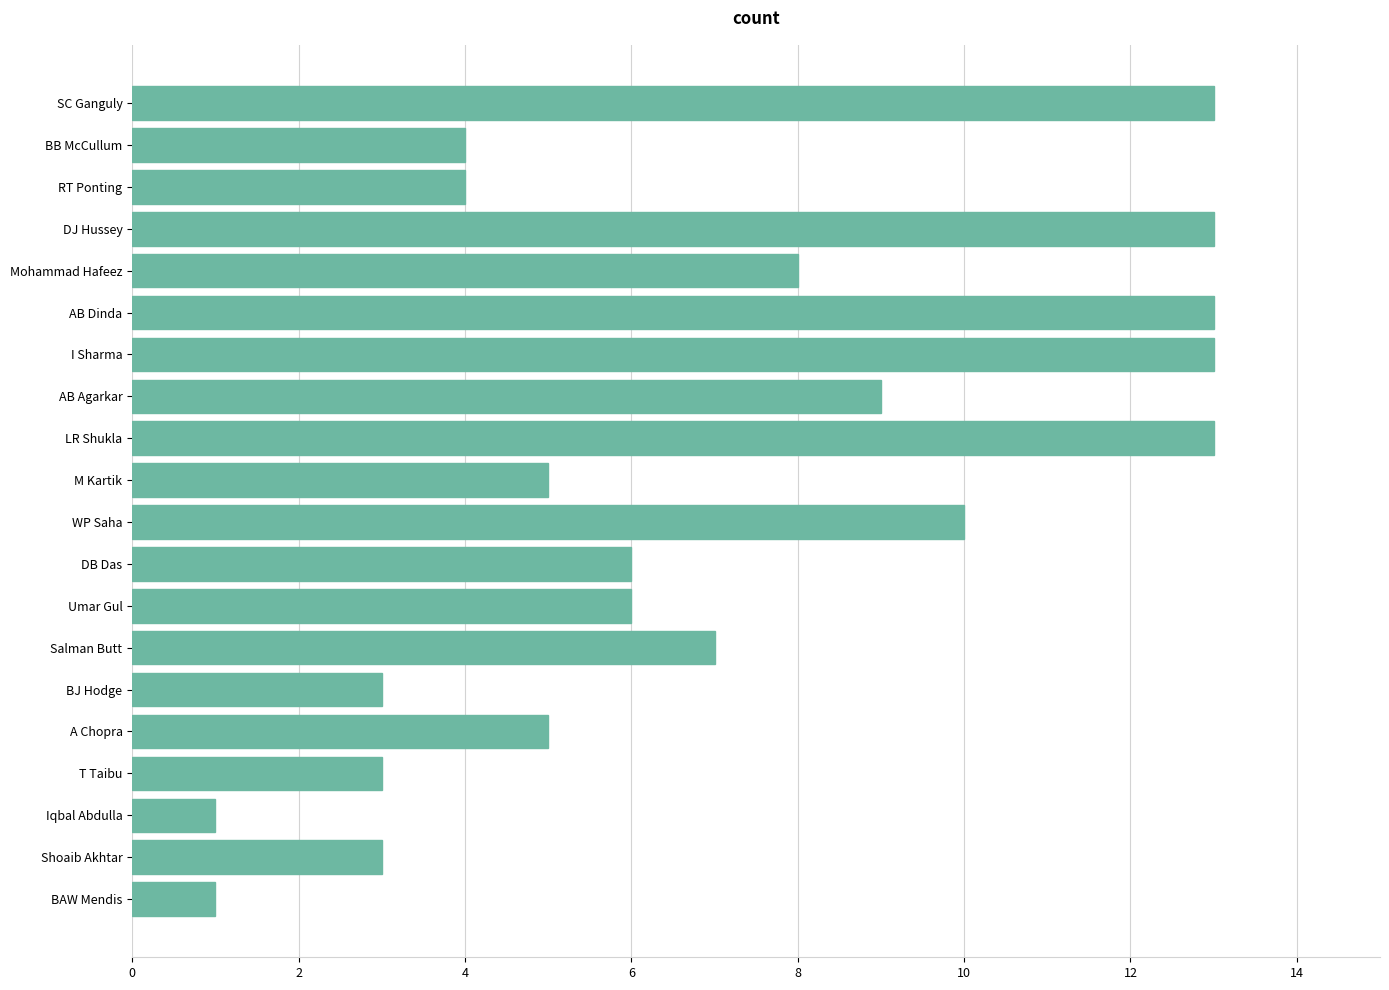

What is the change in value from AB Dinda to BJ Hodge?

-10